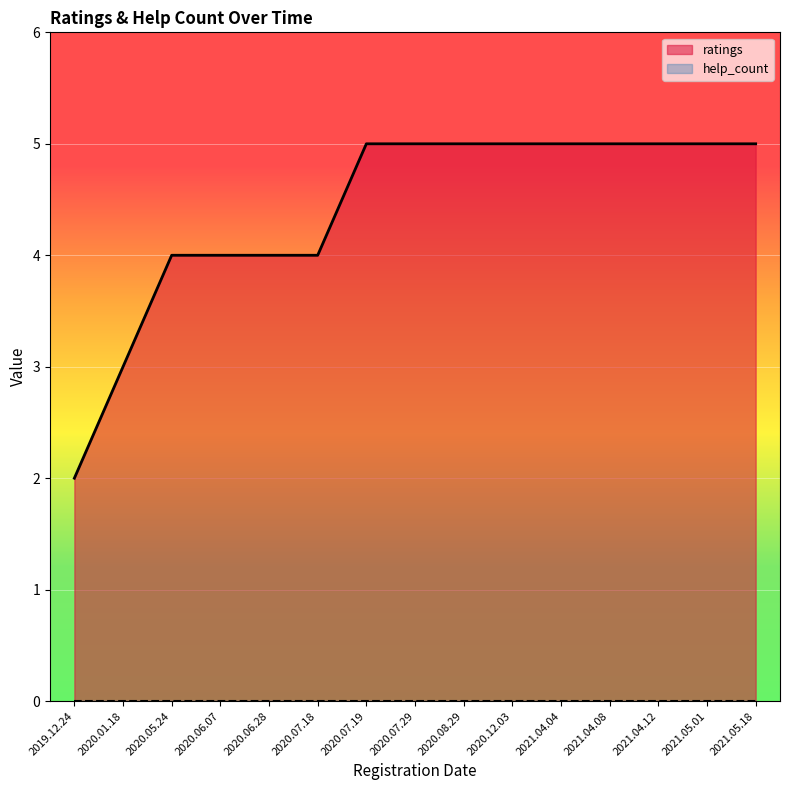

What is the difference between the highest and lowest values at 2021.04.12?

5